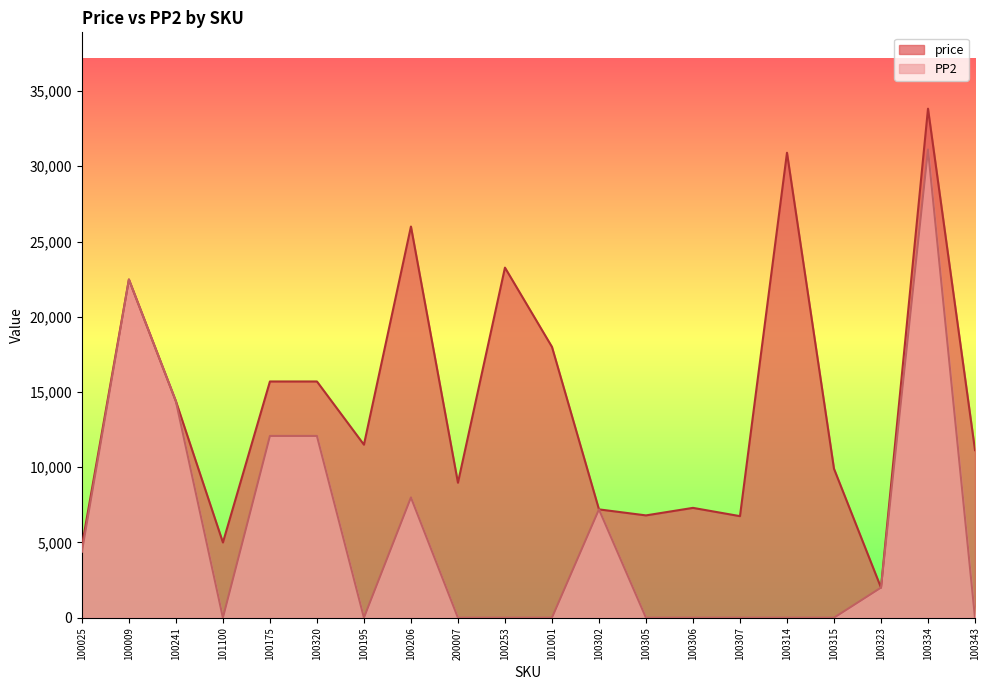

Which has a higher value, 100307 or 100323?

100307